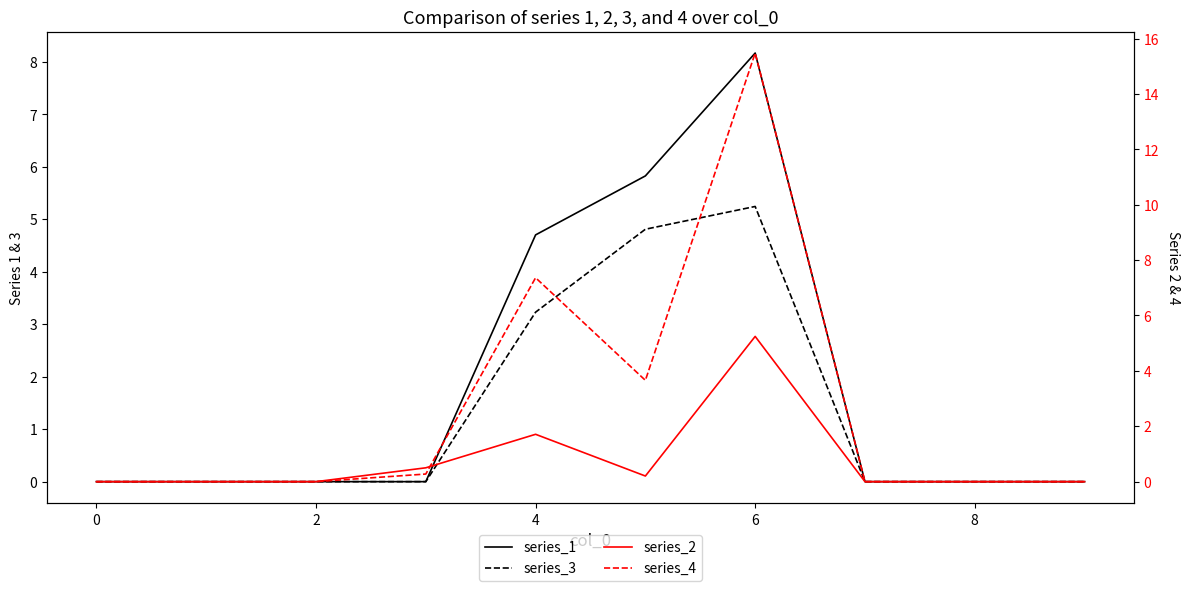

Is this an area chart (filled region under the line)?

No